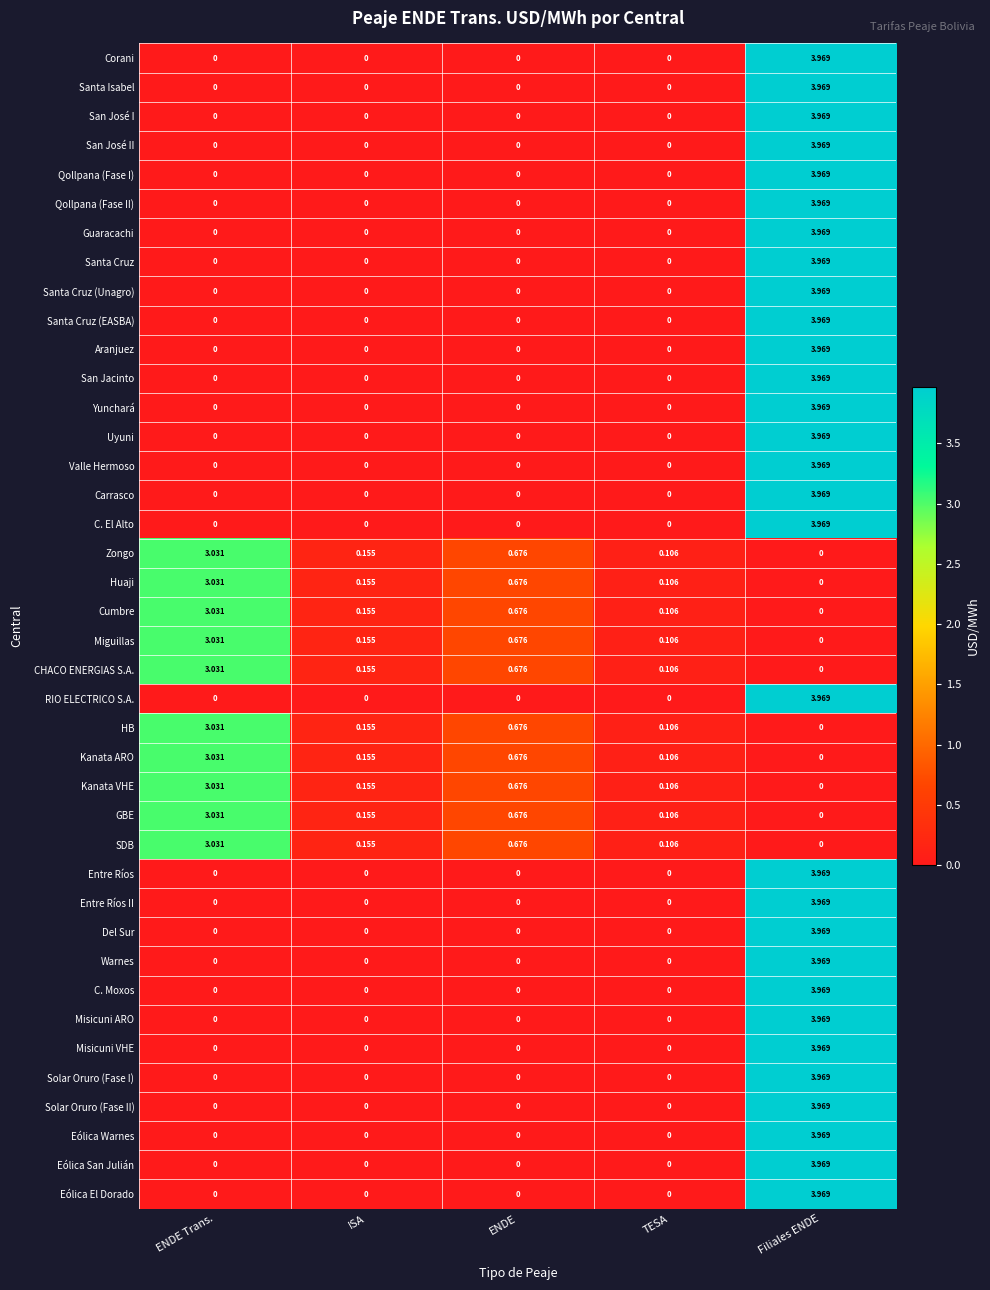

At which category is the sum across all series the highest?

Filiales ENDE